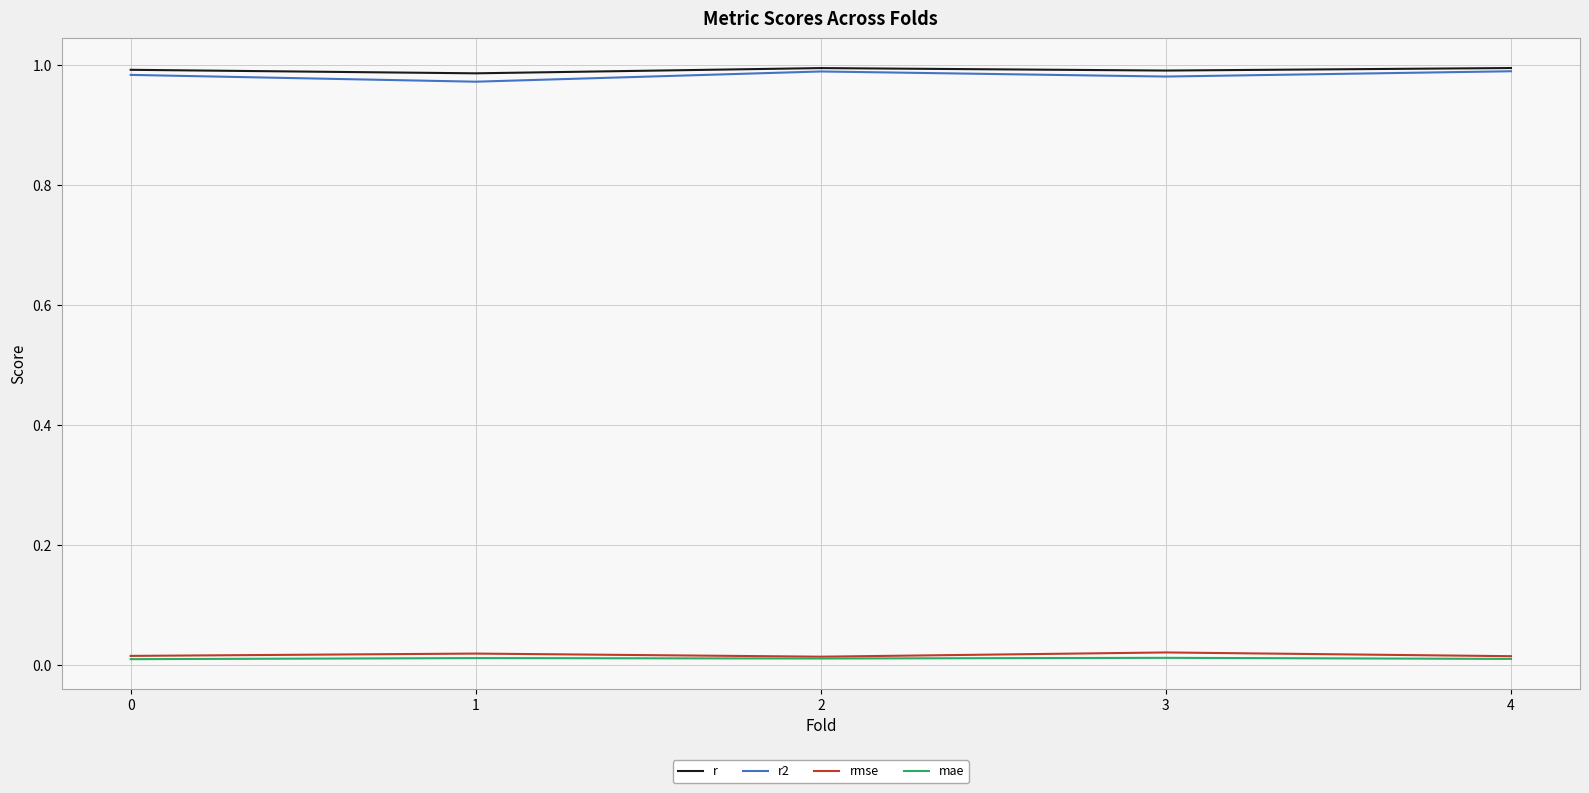

Which series has the largest total across all categories?

r